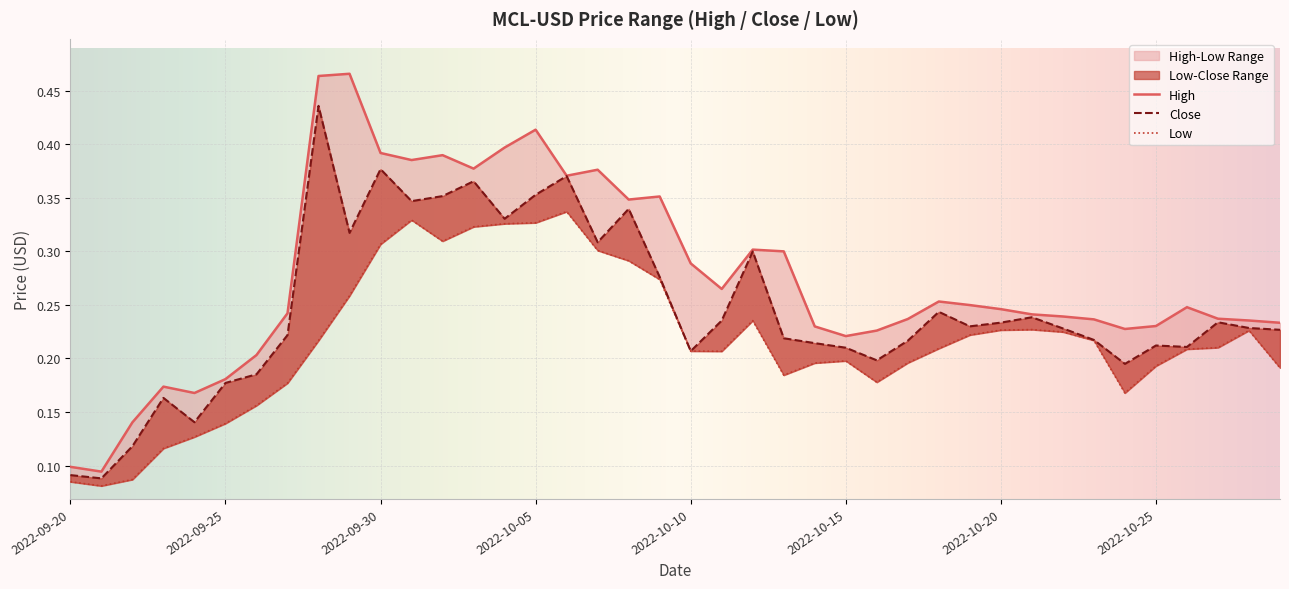

Reading left to right, list all the values displayed in this chart.

High: 0.1	0.1	0.1	0.2	0.2	0.2	0.2	0.2	0.5	0.5	0.4	0.4	0.4	0.4	0.4	0.4	0.4	0.4	0.3	0.4	0.3	0.3	0.3	0.3	0.2	0.2	0.2	0.2	0.3	0.2	0.2	0.2	0.2	0.2	0.2	0.2	0.2	0.2	0.2	0.2
Close: 0.1	0.1	0.1	0.2	0.1	0.2	0.2	0.2	0.4	0.3	0.4	0.3	0.4	0.4	0.3	0.4	0.4	0.3	0.3	0.3	0.2	0.2	0.3	0.2	0.2	0.2	0.2	0.2	0.2	0.2	0.2	0.2	0.2	0.2	0.2	0.2	0.2	0.2	0.2	0.2
Low: 0.1	0.1	0.1	0.1	0.1	0.1	0.2	0.2	0.2	0.3	0.3	0.3	0.3	0.3	0.3	0.3	0.3	0.3	0.3	0.3	0.2	0.2	0.2	0.2	0.2	0.2	0.2	0.2	0.2	0.2	0.2	0.2	0.2	0.2	0.2	0.2	0.2	0.2	0.2	0.2